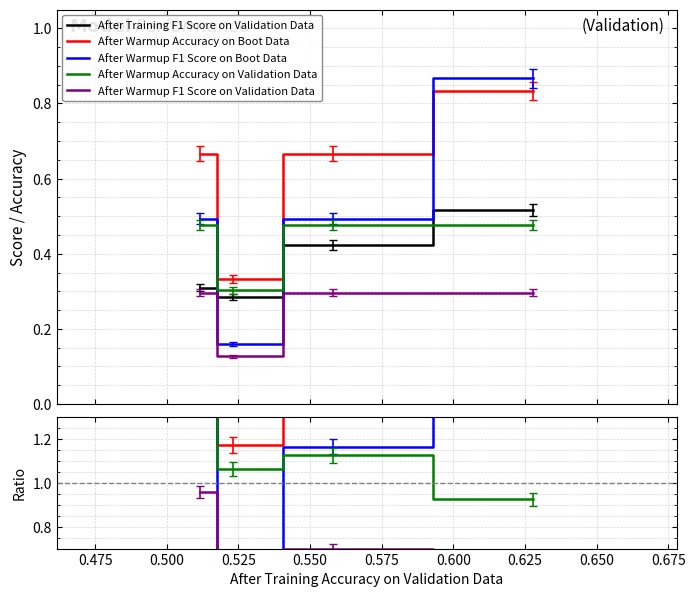

True or false: After Warmup F1 Score on Validation Data and After Warmup F1 Score on Boot Data intersect in this chart.

False